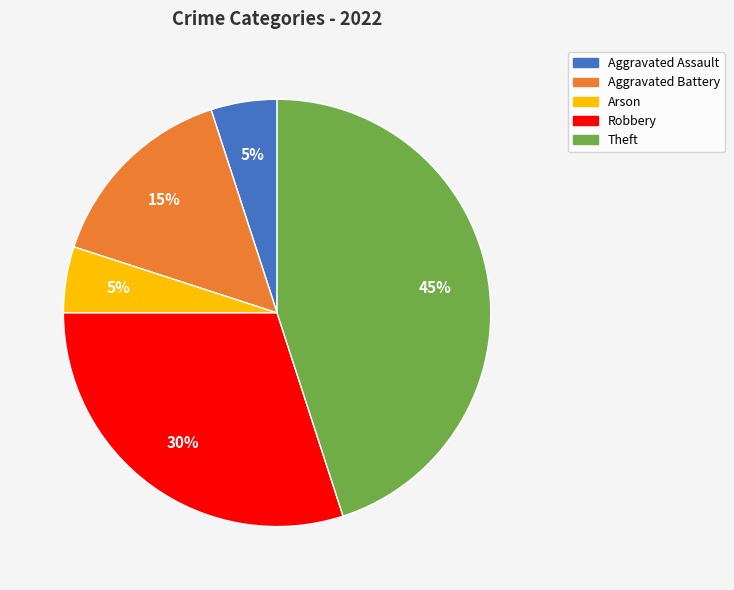

To the nearest percent, what is the combined percentage of Aggravated Assault and Aggravated Battery?

20%